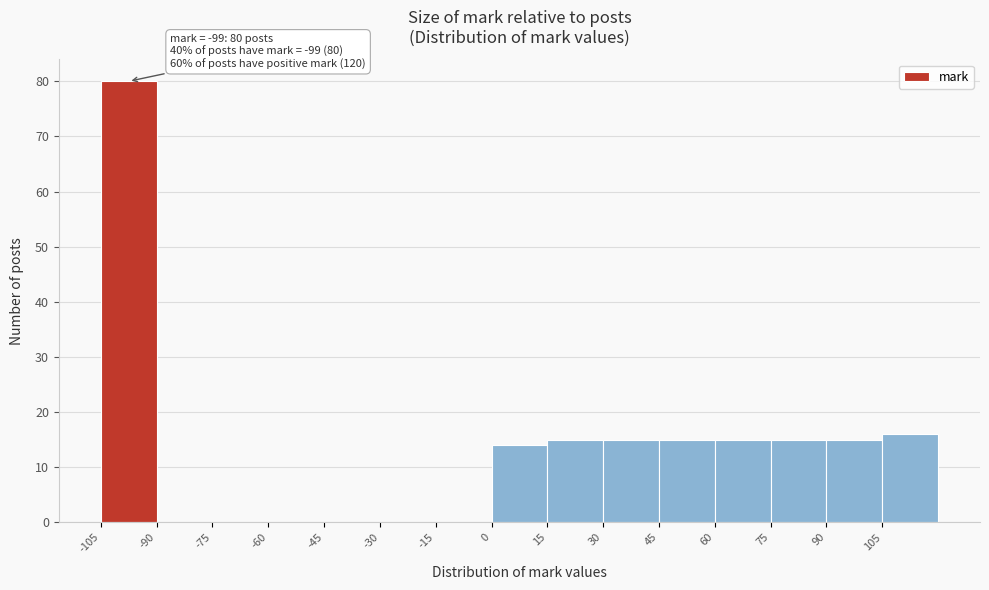

Which range on the x-axis has the tallest bar?

-105 to -90